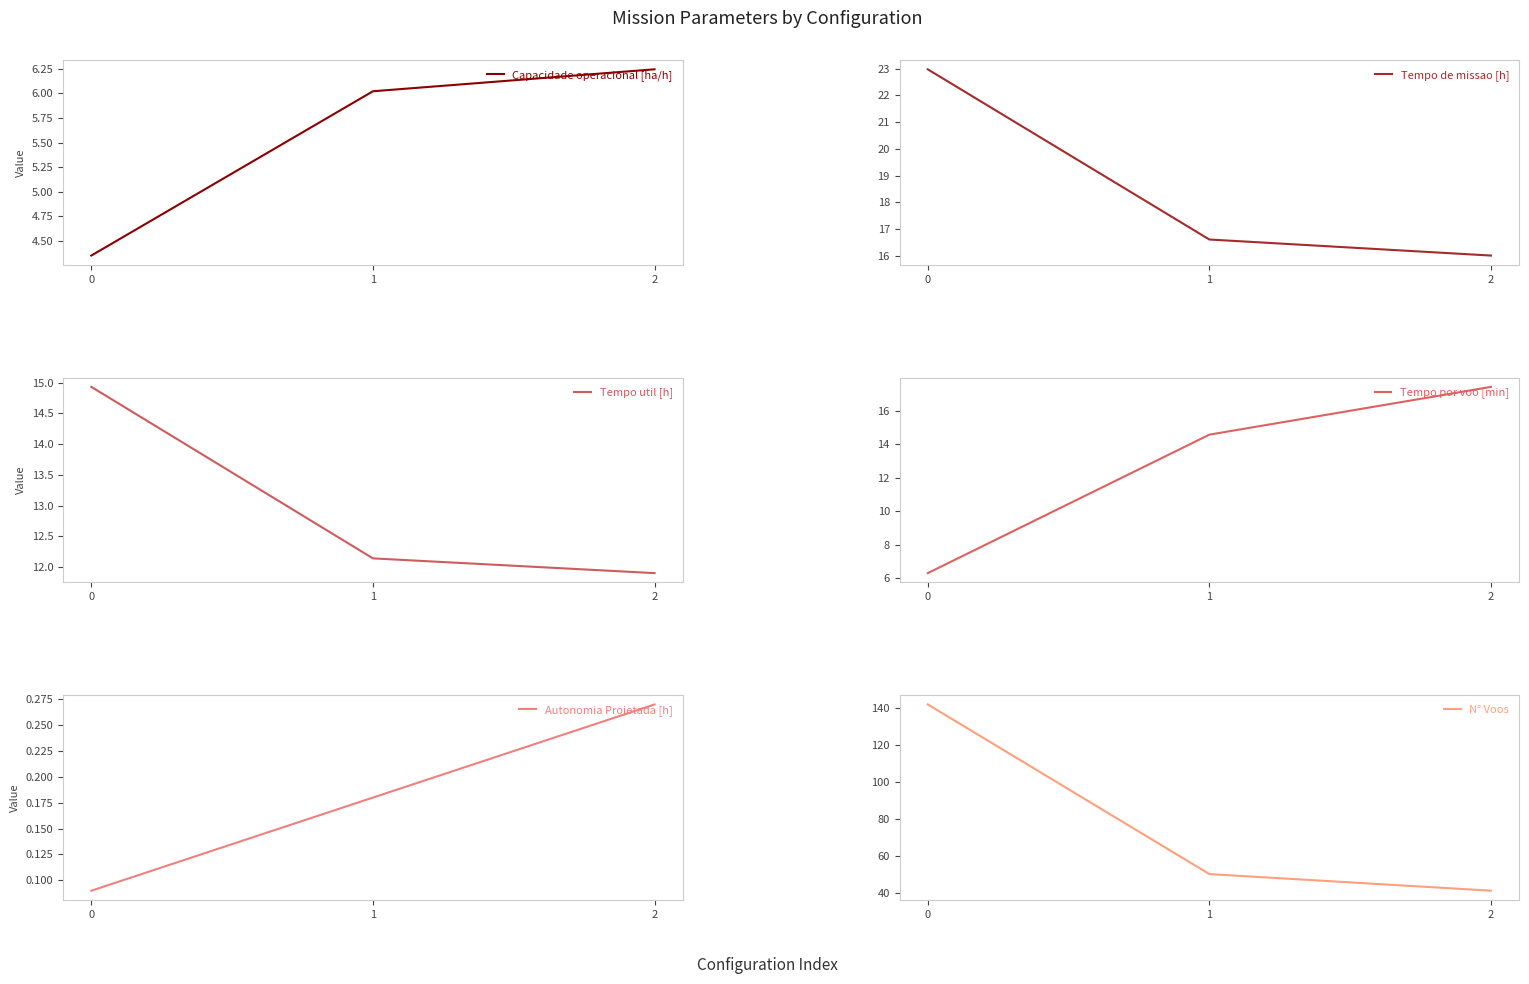

Is this an area chart (filled region under the line)?

No